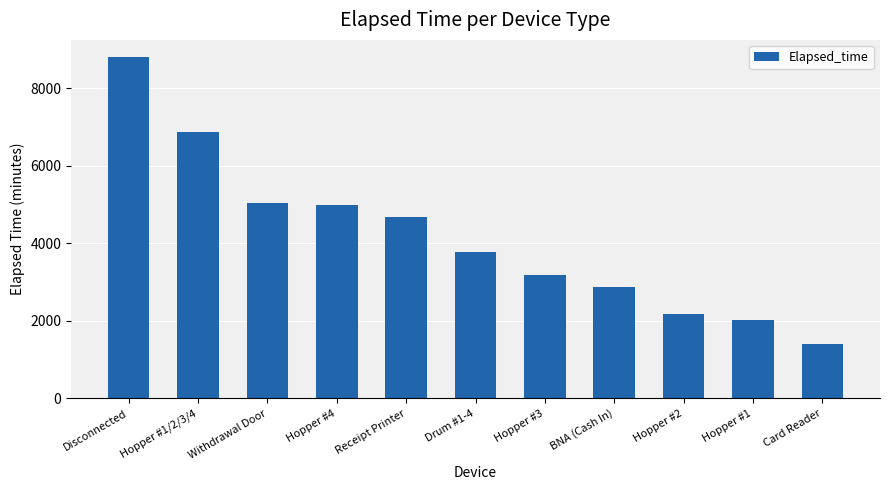

Reading left to right, extract all data points from this chart.

8805	6870	5040	4980	4684	3765	3180	2880	2175	2025	1395